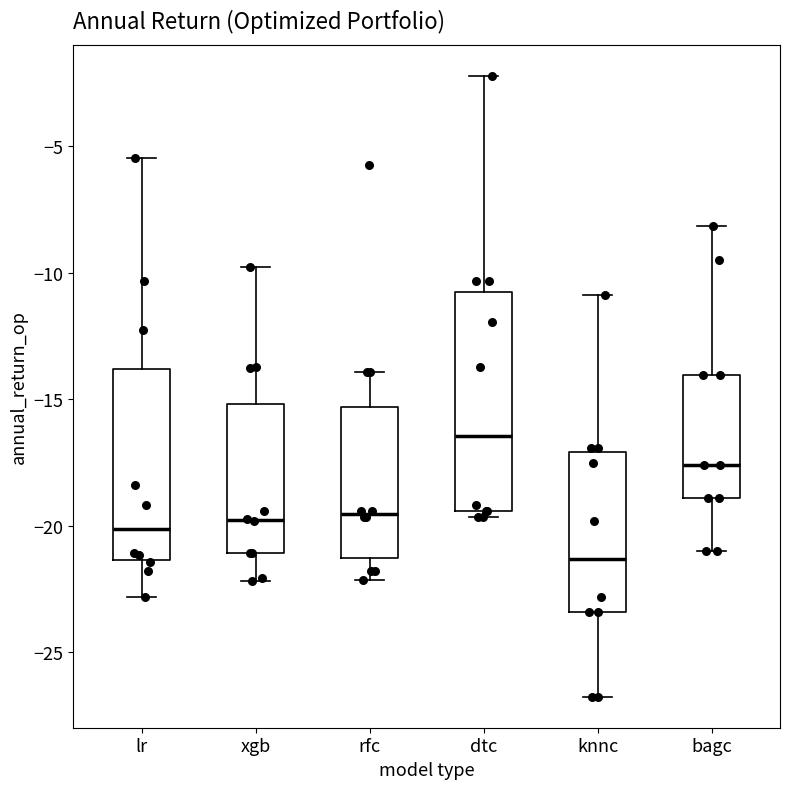

Where does the median line of the box for xgb sit on the y-axis? The values are not printed on the chart, so give them approximately, as read against the axis.

-20.0